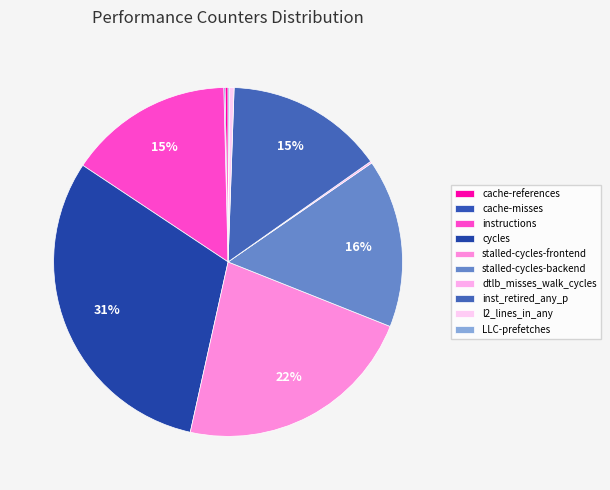

Is there a majority slice in this chart?

No